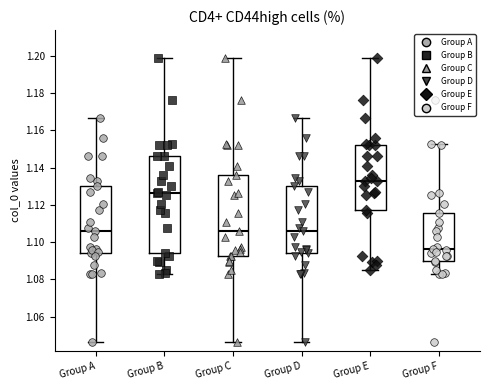

Comparing the boxes themselves (not the whiskers), which one is the tallest?

Group B